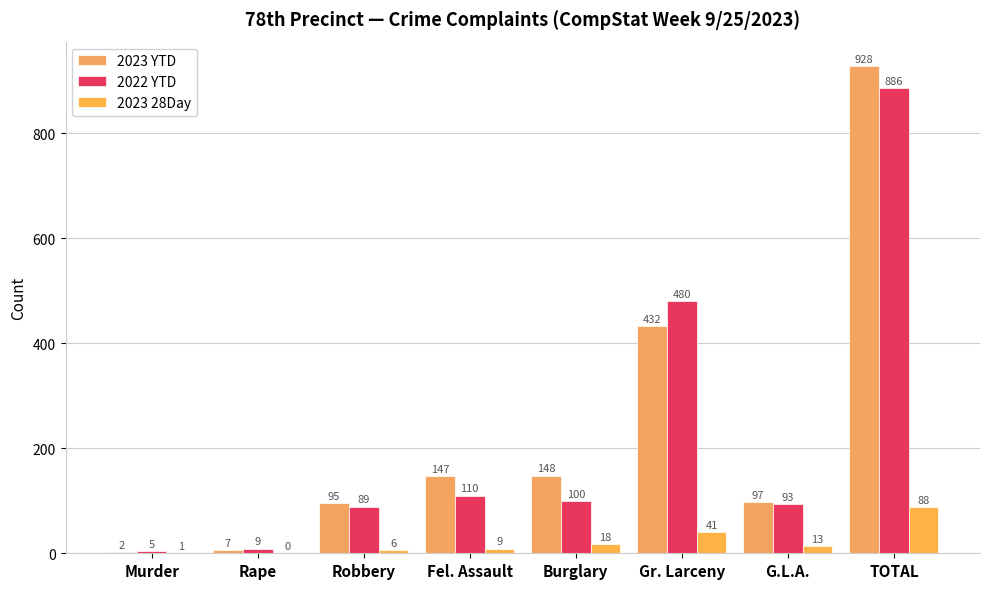

The value of 2022 YTD at TOTAL is 886. True or false?

True